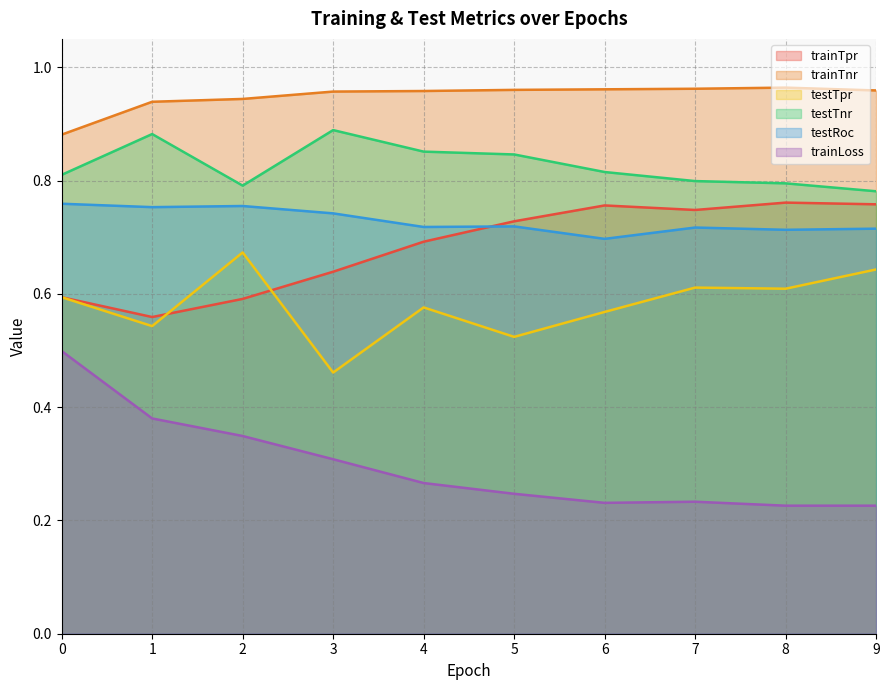

In trainTpr, how many points are lower than both neighbors (excluding endpoints)?

2